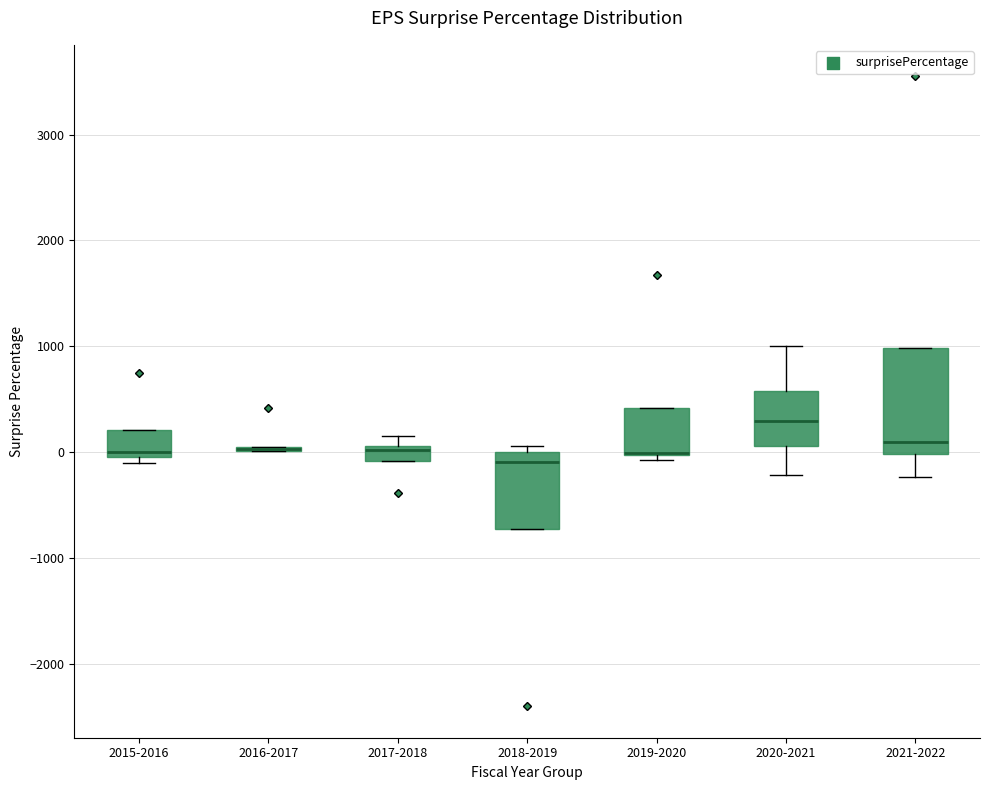

Where is the lower edge of the box for 2015-2016 on the y-axis? The values are not printed on the chart, so give them approximately, as read against the axis.

0